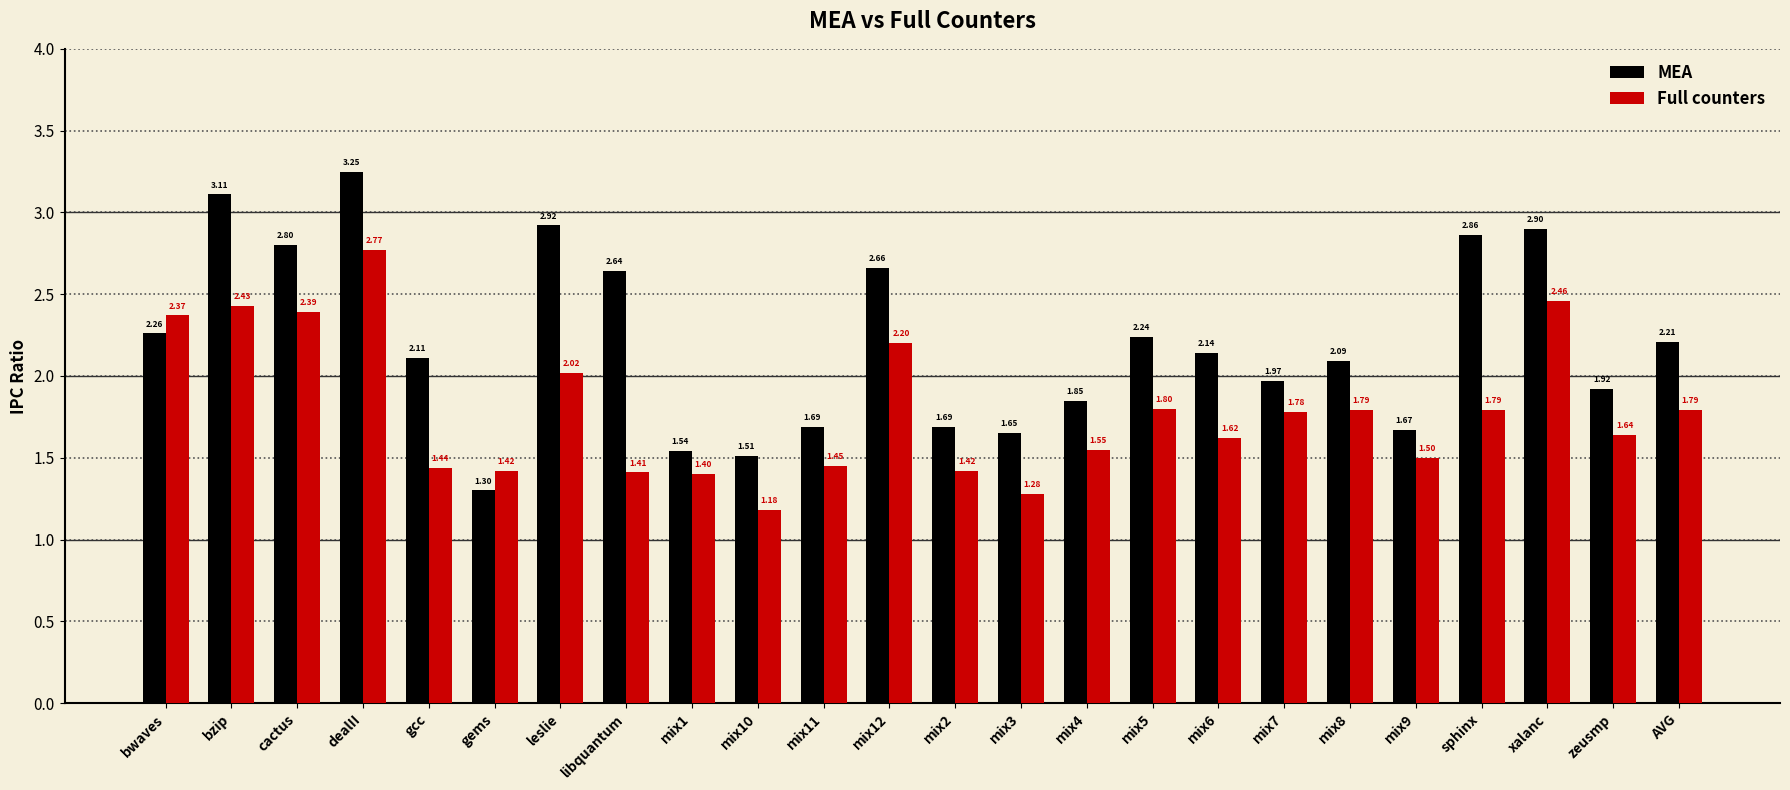

The value of MEA at libquantum is 3.9. True or false?

False